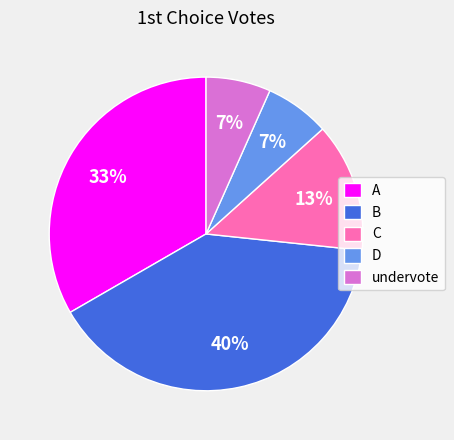

Combined, do A and B account for over 50%?

Yes